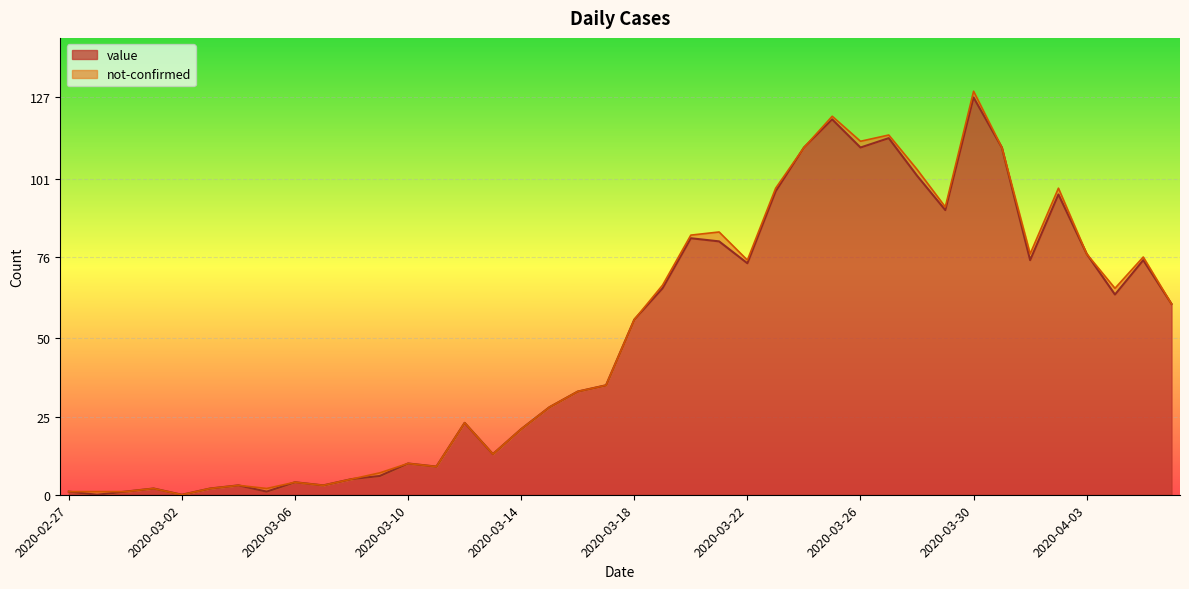

Count the number of categories in the chart.

40